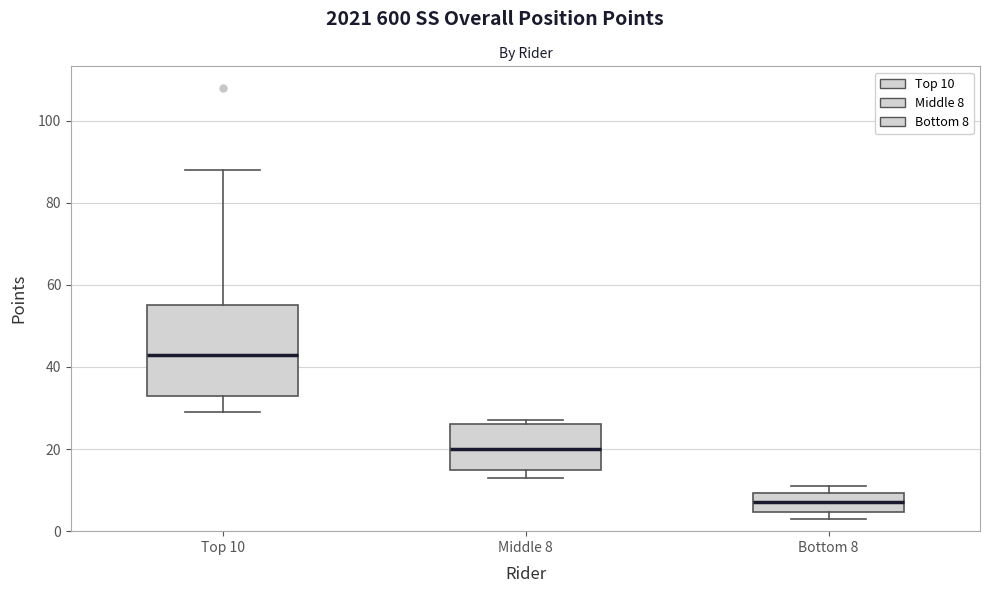

Comparing the boxes themselves (not the whiskers), which one is the tallest?

Top 10